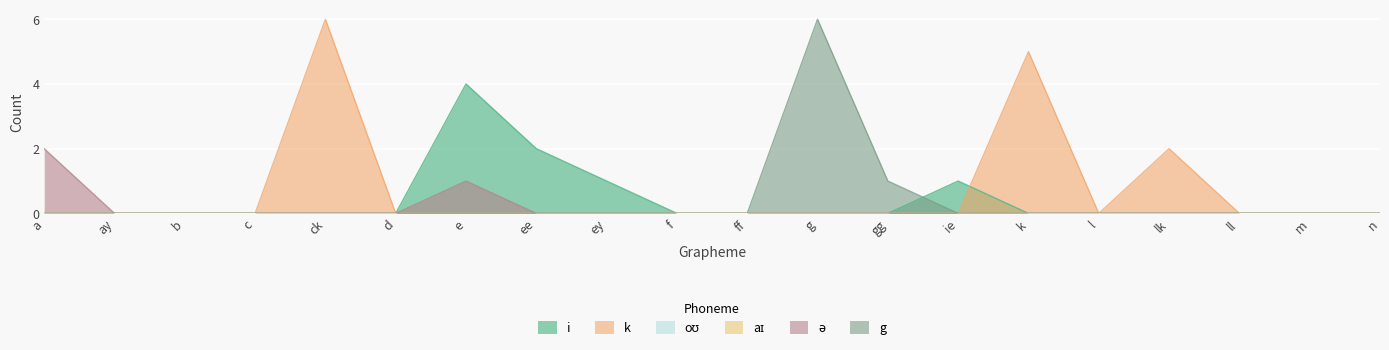

At which category is the sum across all series the highest?

ck